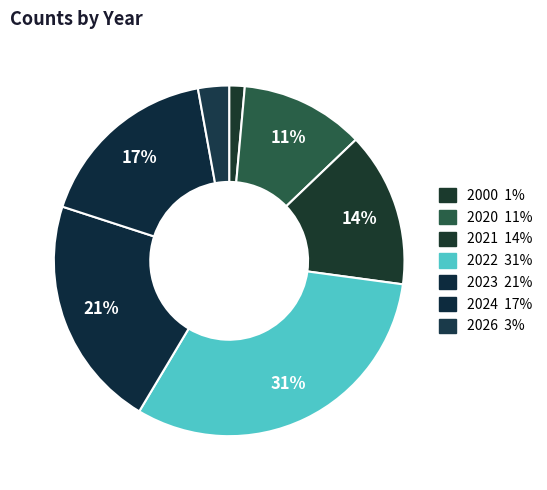

How many slices are in this pie chart?

7